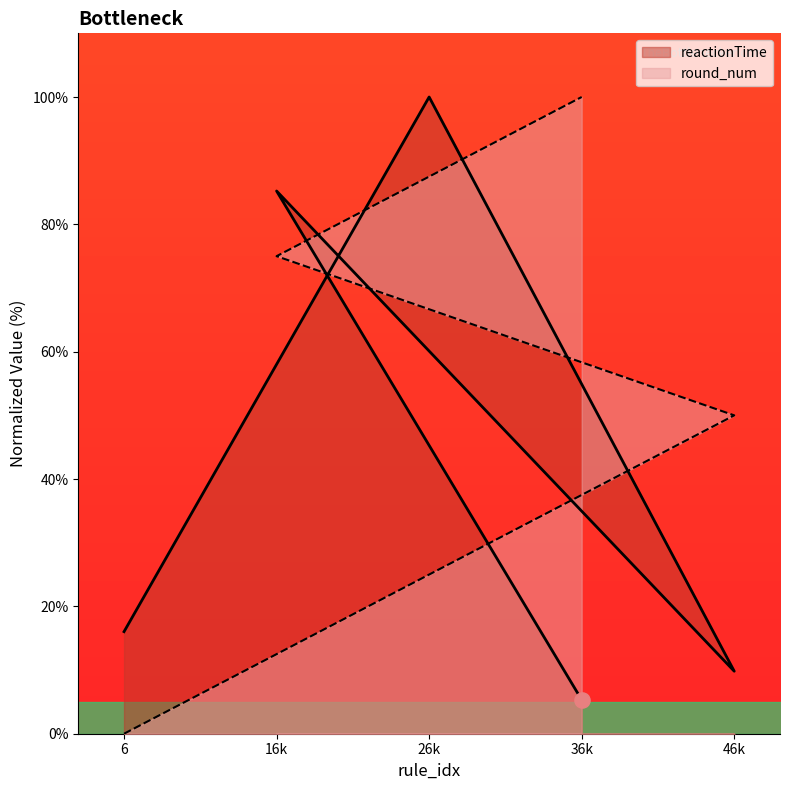

At how many categories does at least one series exceed 36?

4